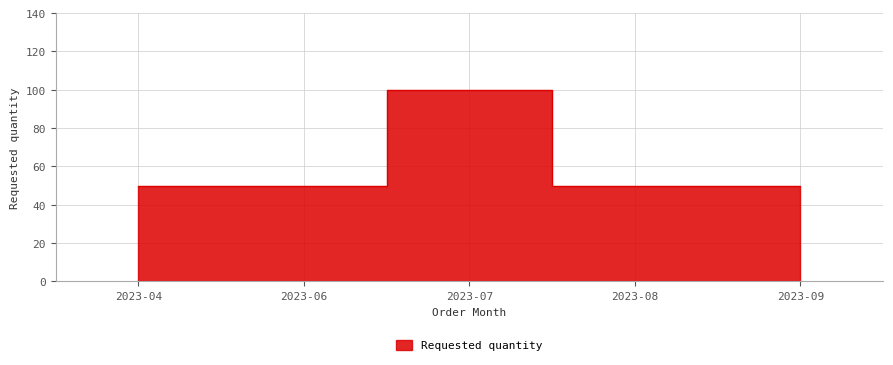

Read the value at 2023-08.

50